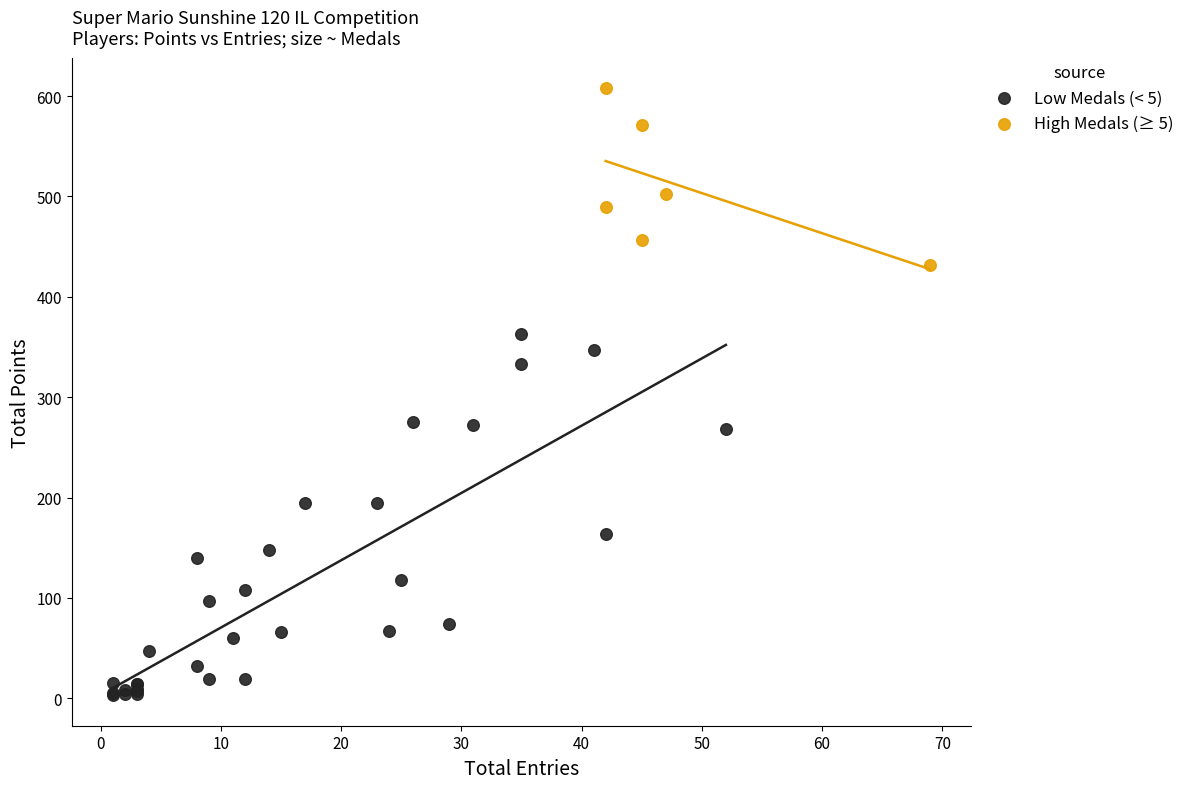

Which series has the widest spread of Y values?

Low Medals (< 5)